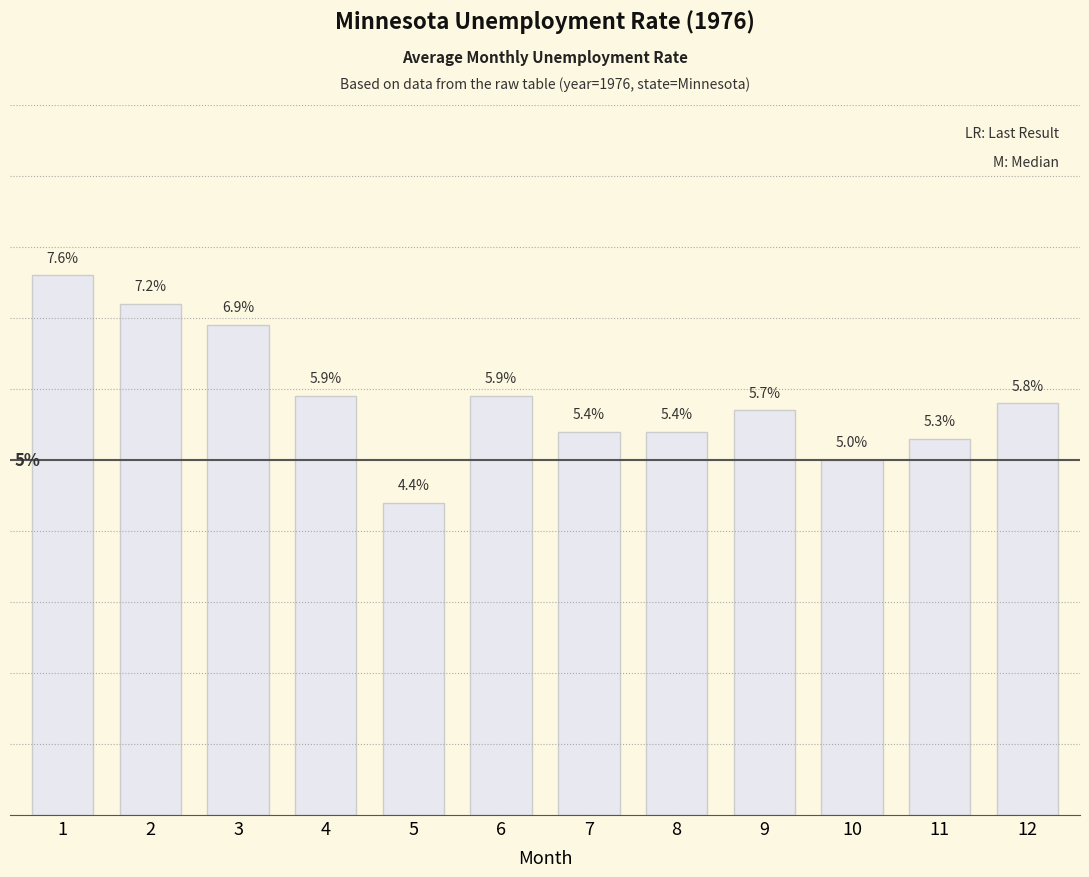

Does the chart contain any negative values?

No